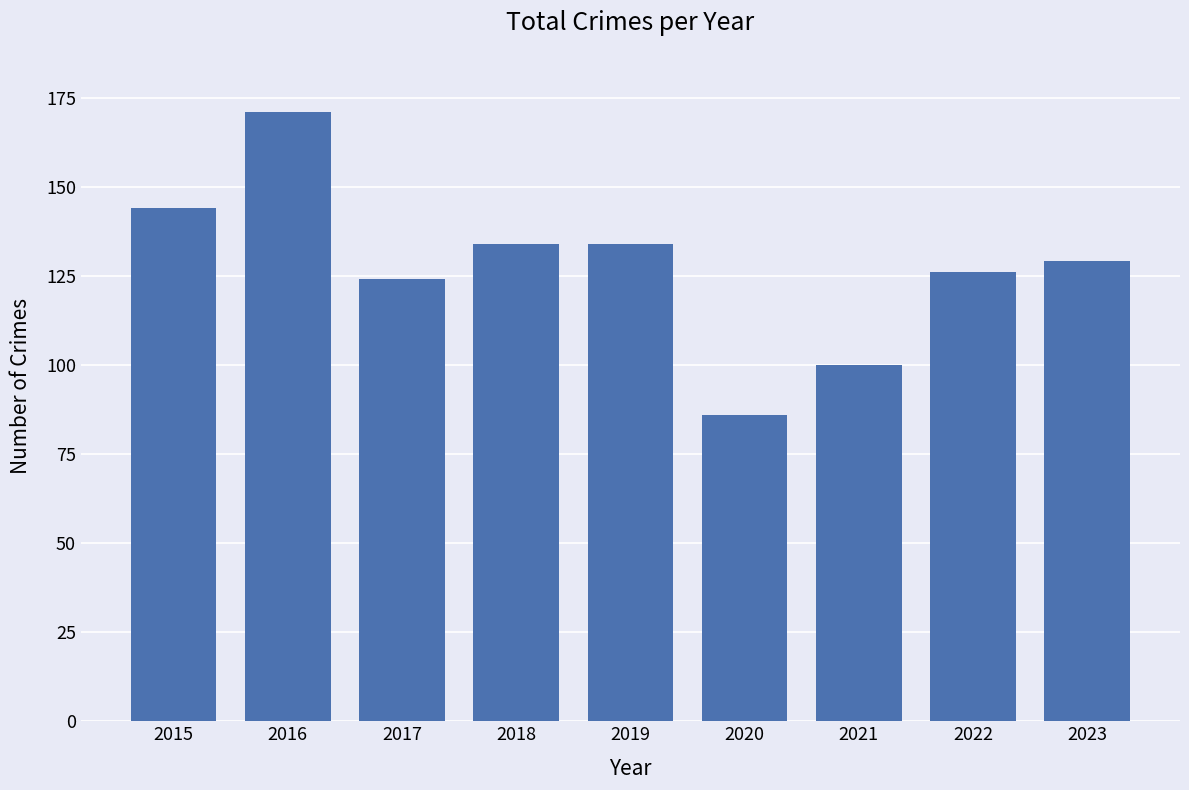

What is the minimum value shown in the chart?

86